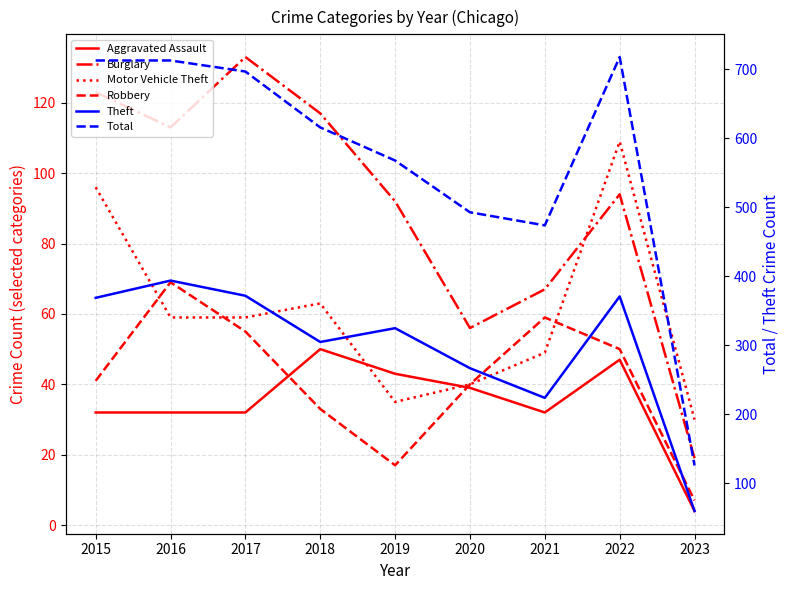

Read the Burglary value at 2021, to the nearest 10.

70